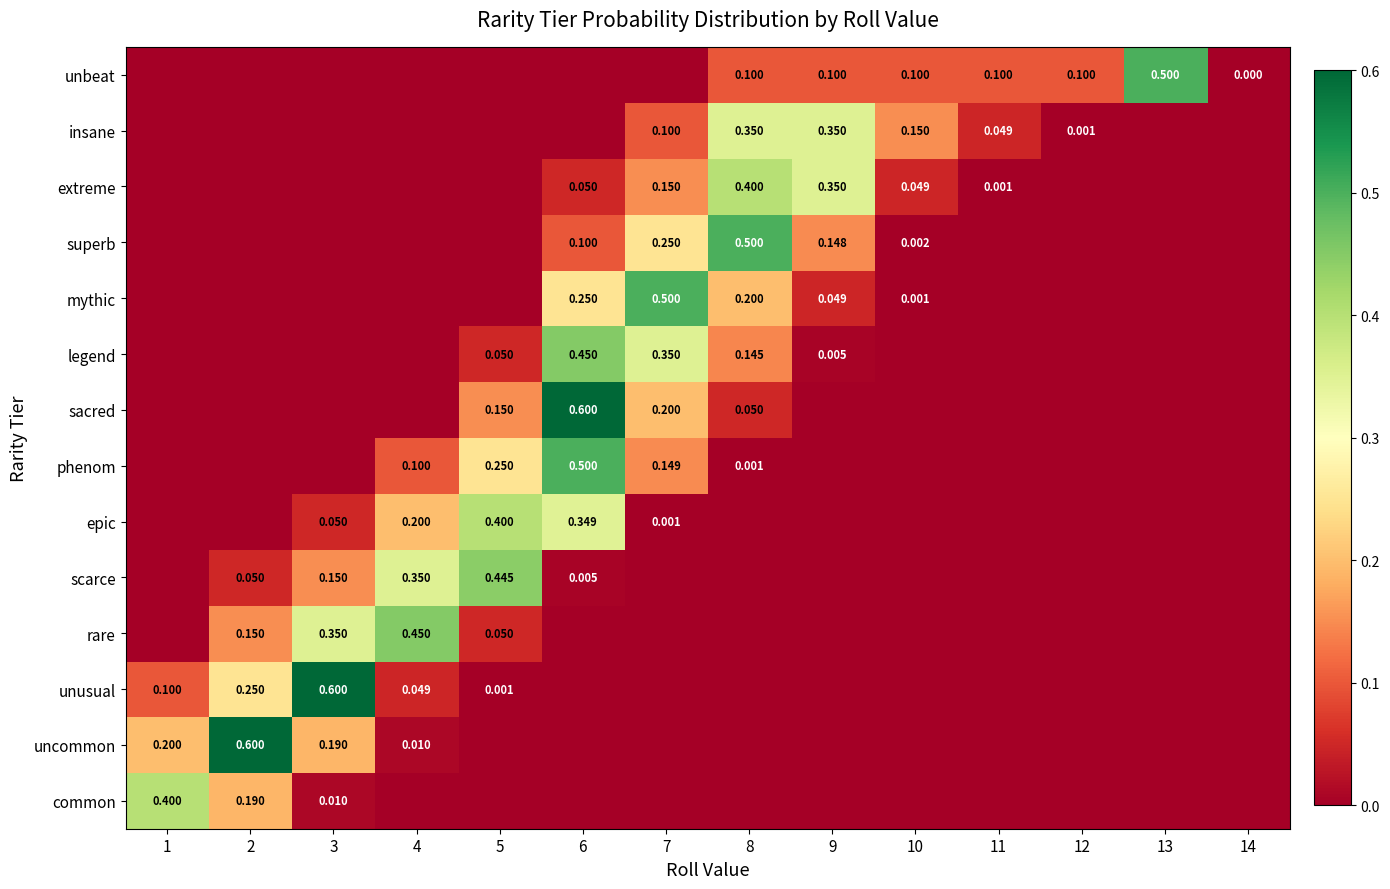

Between 8 and 6, which is larger?

8